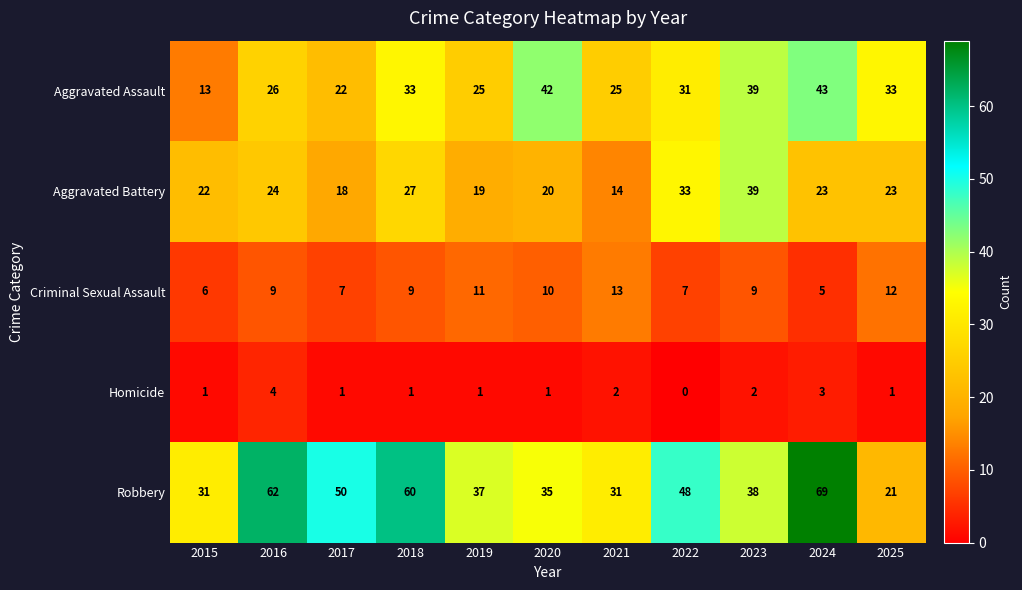

Which series has the largest total across all categories?

Robbery